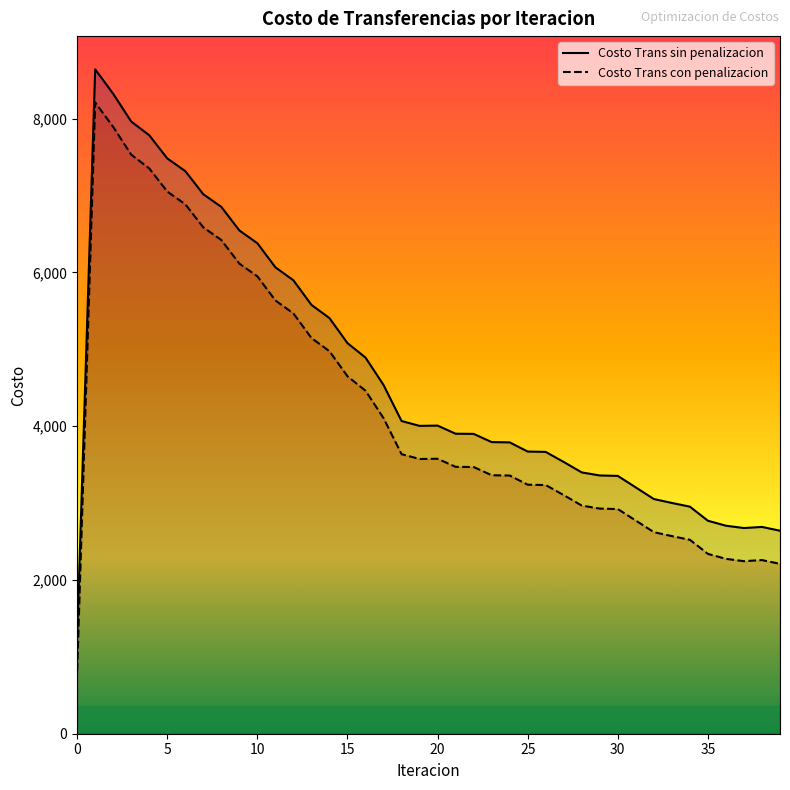

True or false: Costo Trans con penalizacion and Costo Trans sin penalizacion cross at least once.

False